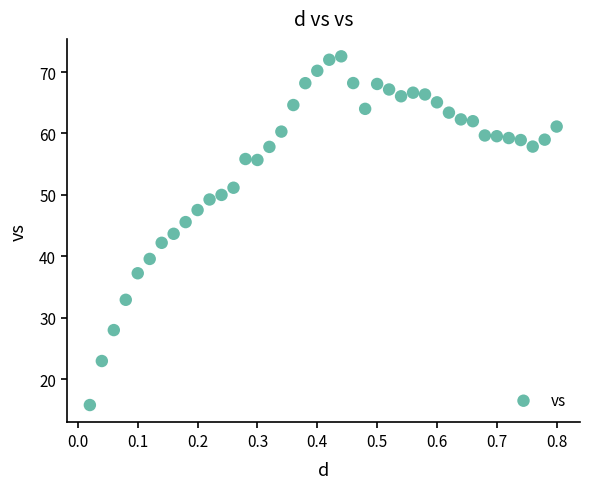

What is the range of Y values (max minus min)?

56.8